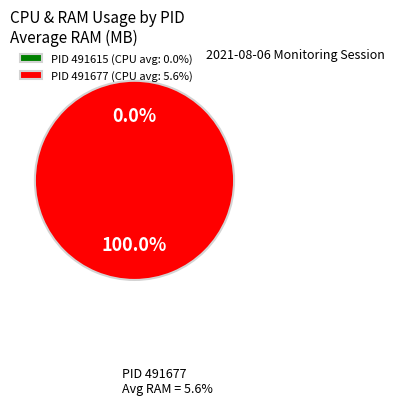

How many slices are in this pie chart?

2